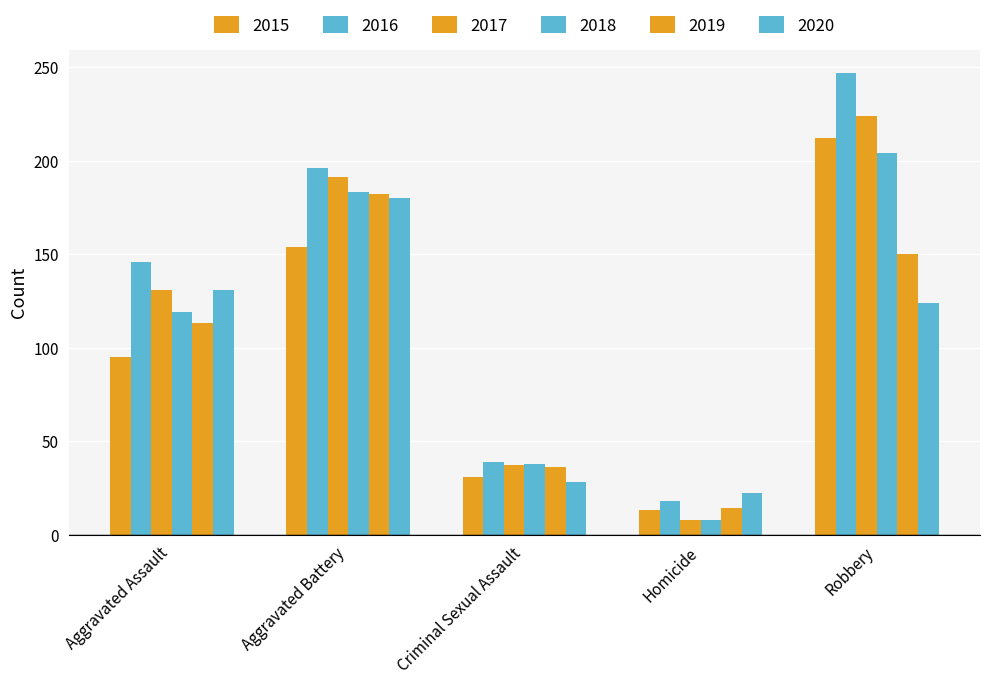

How many bars are there in total?

30